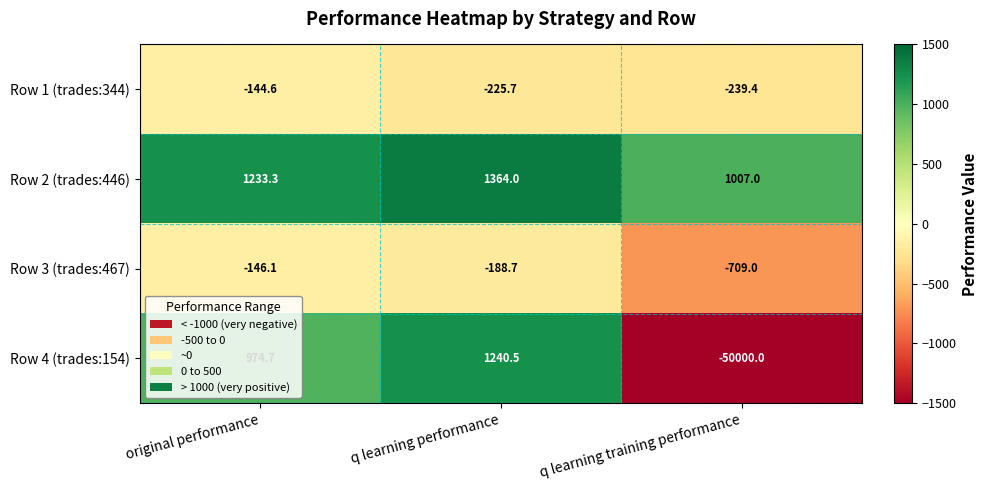

What is the difference between the Row 2 (trades:446) values at q learning training performance and q learning performance?

357.0